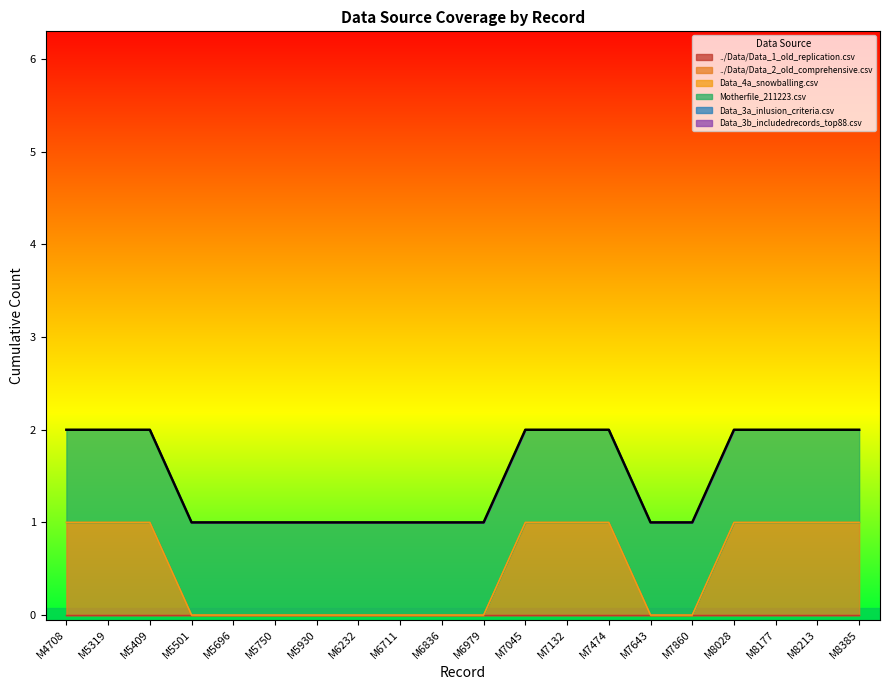

Reading left to right, list all the values displayed in this chart.

../Data/Data_1_old_replication.csv: M4708=0	M5319=0	M5409=0	M5501=0	M5696=0	M5750=0	M5930=0	M6232=0	M6711=0	M6836=0	M6979=0	M7045=0	M7132=0	M7474=0	M7643=0	M7860=0	M8028=0	M8177=0	M8213=0	M8385=0
../Data/Data_2_old_comprehensive.csv: M4708=1	M5319=1	M5409=1	M5501=0	M5696=0	M5750=0	M5930=0	M6232=0	M6711=0	M6836=0	M6979=0	M7045=1	M7132=1	M7474=1	M7643=0	M7860=0	M8028=1	M8177=1	M8213=1	M8385=1
Data_4a_snowballing.csv: M4708=0	M5319=0	M5409=0	M5501=0	M5696=0	M5750=0	M5930=0	M6232=0	M6711=0	M6836=0	M6979=0	M7045=0	M7132=0	M7474=0	M7643=0	M7860=0	M8028=0	M8177=0	M8213=0	M8385=0
Motherfile_211223.csv: M4708=1	M5319=1	M5409=1	M5501=1	M5696=1	M5750=1	M5930=1	M6232=1	M6711=1	M6836=1	M6979=1	M7045=1	M7132=1	M7474=1	M7643=1	M7860=1	M8028=1	M8177=1	M8213=1	M8385=1
Data_3a_inlusion_criteria.csv: M4708=0	M5319=0	M5409=0	M5501=0	M5696=0	M5750=0	M5930=0	M6232=0	M6711=0	M6836=0	M6979=0	M7045=0	M7132=0	M7474=0	M7643=0	M7860=0	M8028=0	M8177=0	M8213=0	M8385=0
Data_3b_includedrecords_top88.csv: M4708=0	M5319=0	M5409=0	M5501=0	M5696=0	M5750=0	M5930=0	M6232=0	M6711=0	M6836=0	M6979=0	M7045=0	M7132=0	M7474=0	M7643=0	M7860=0	M8028=0	M8177=0	M8213=0	M8385=0